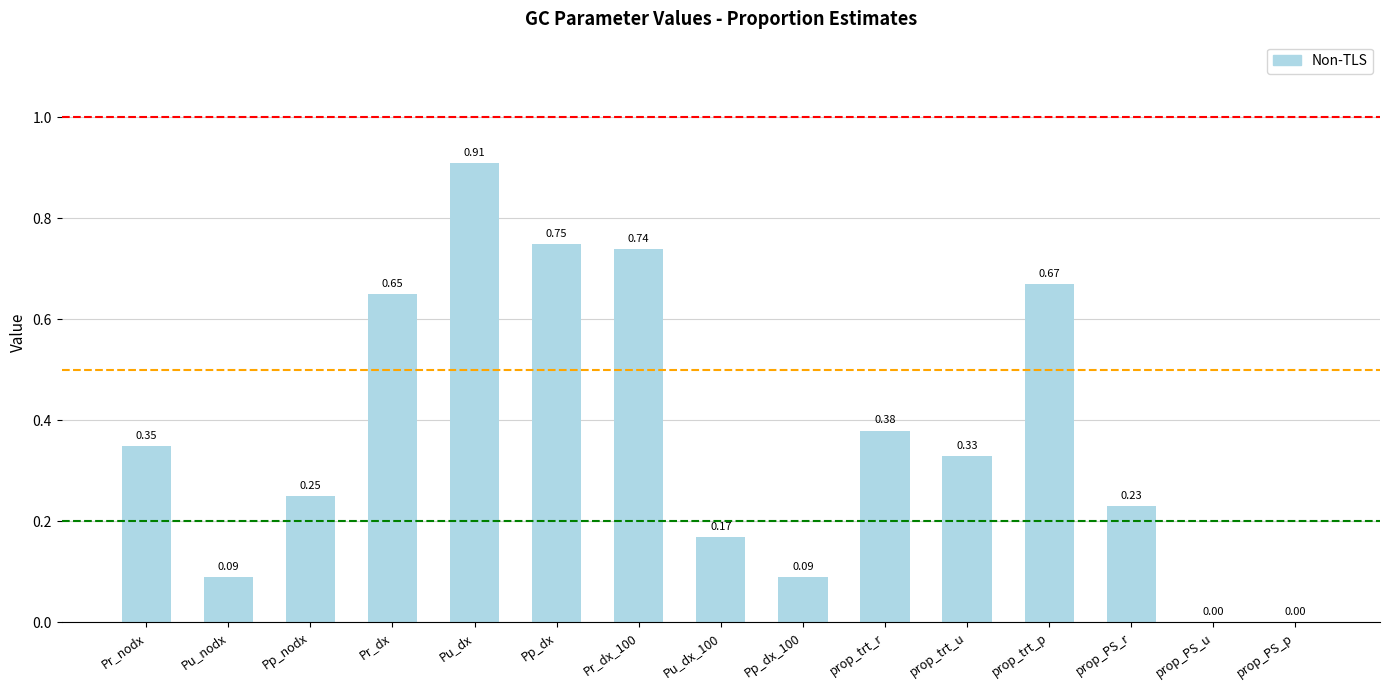

Count the number of values greater than 0.

13